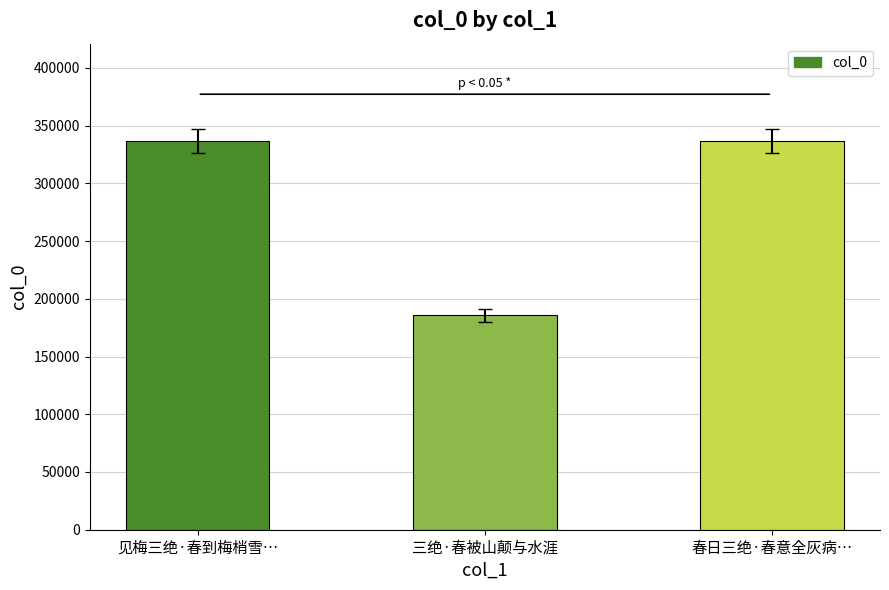

What is the ratio of the value at 春日三绝·春意全灰病… to the value at 见梅三绝·春到梅梢雪…?

1.0